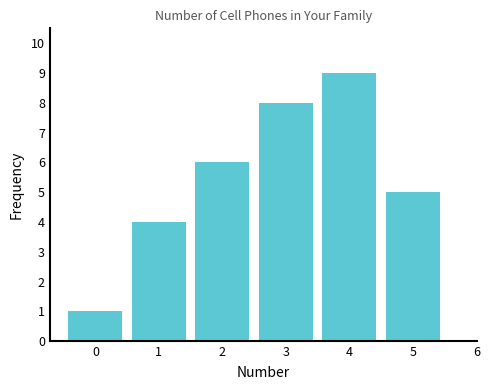

Reading left to right, extract all data points from this chart.

1	4	6	8	9	5